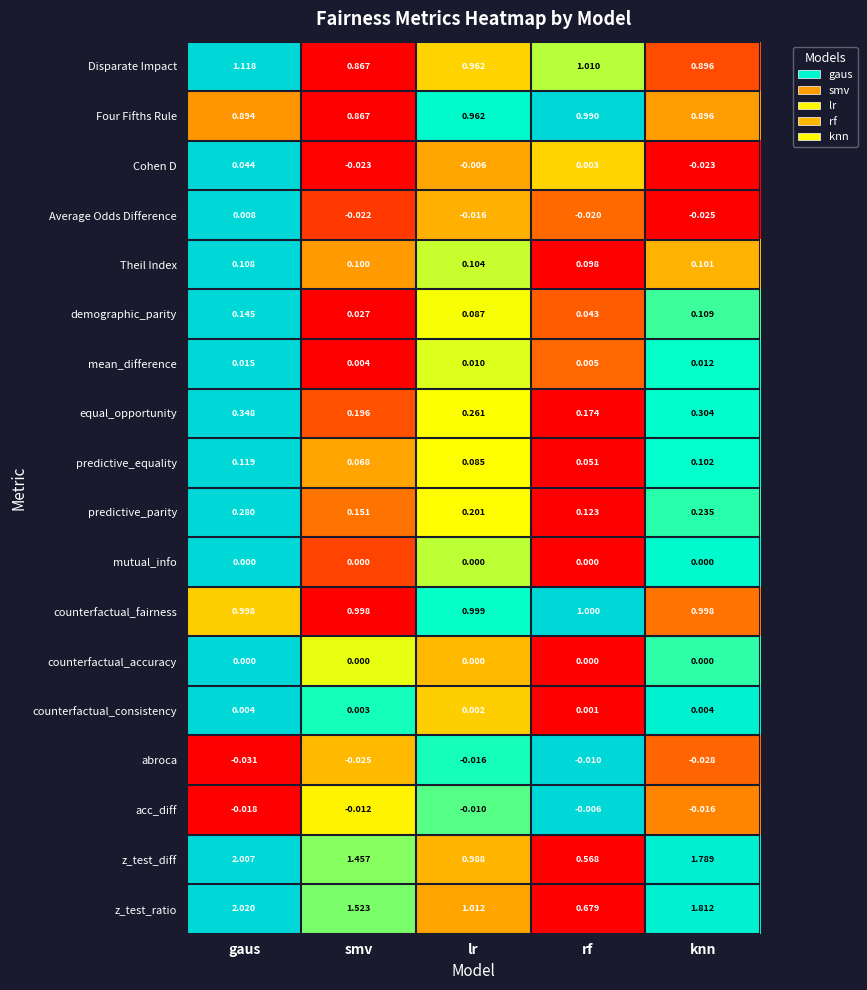

At which label is z_test_ratio closest to 1?

lr